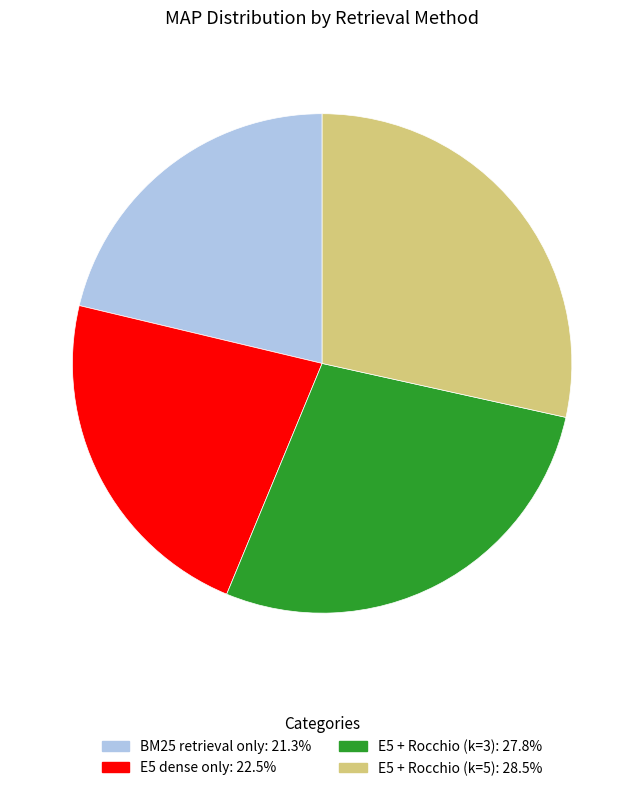

Between E5 dense only and BM25 retrieval only, which is larger?

E5 dense only